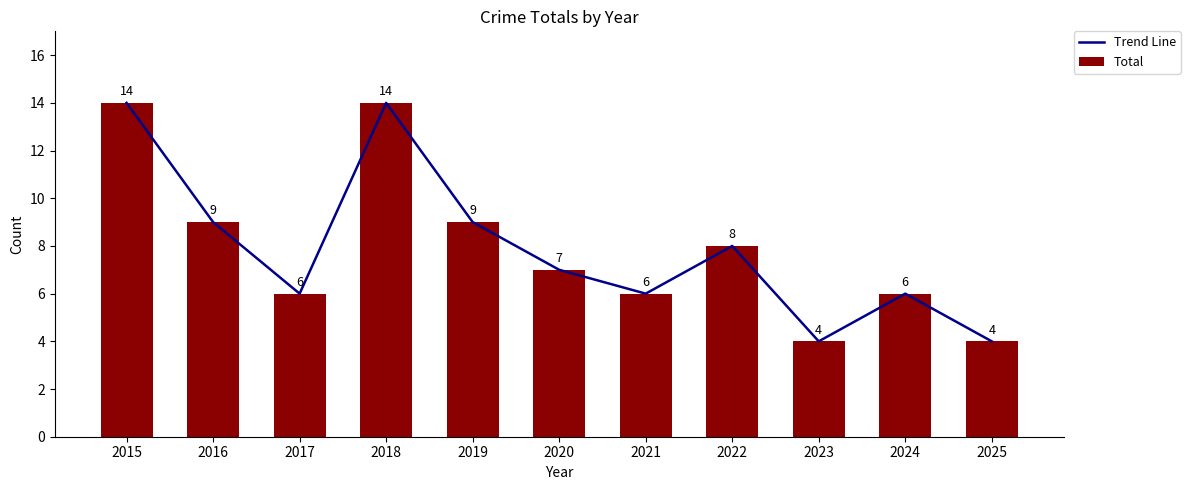

At how many categories does at least one series exceed 11?

2